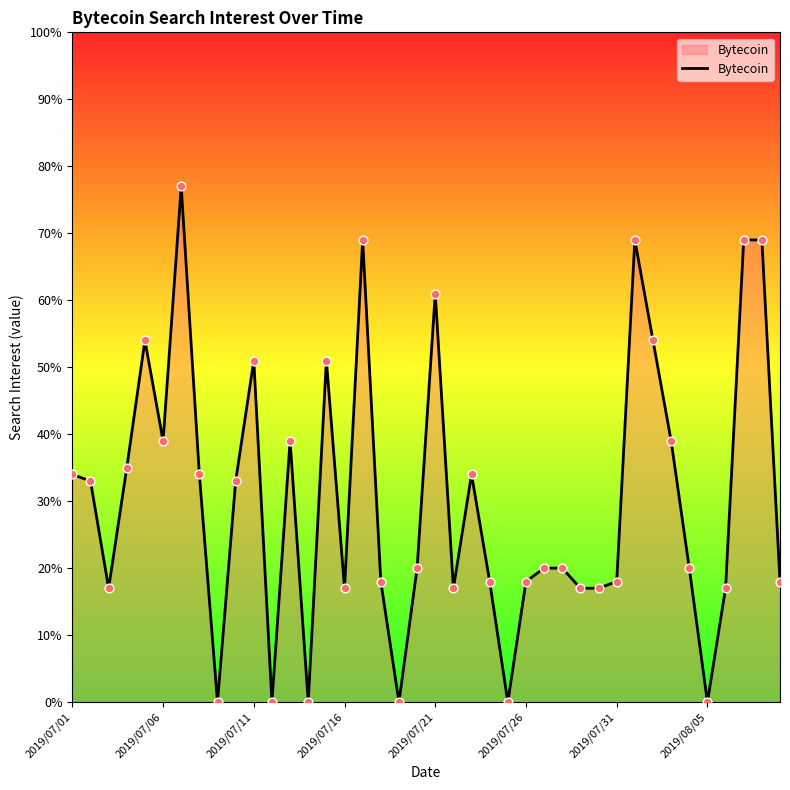

What is the difference between the maximum and minimum values?

77